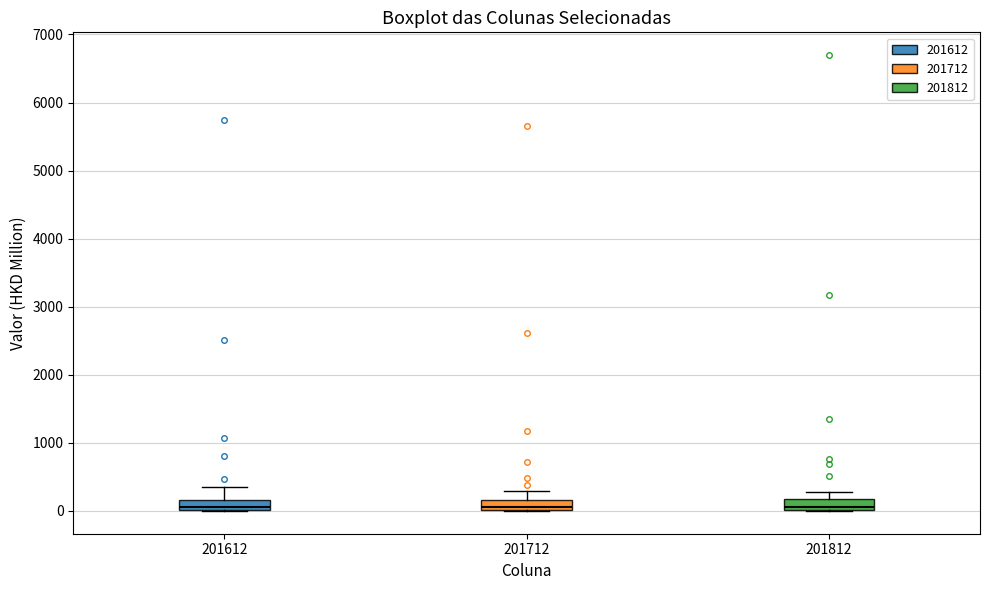

Where is the lower edge of the box at x = 201712 on the y-axis? The values are not printed on the chart, so give them approximately, as read against the axis.

0